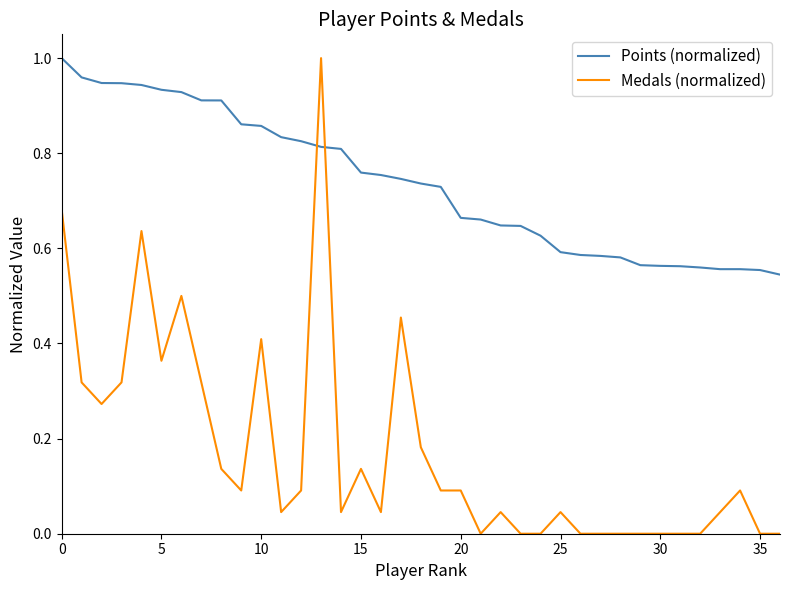

How many intersections are there between Medals (normalized) and Points (normalized)?

2